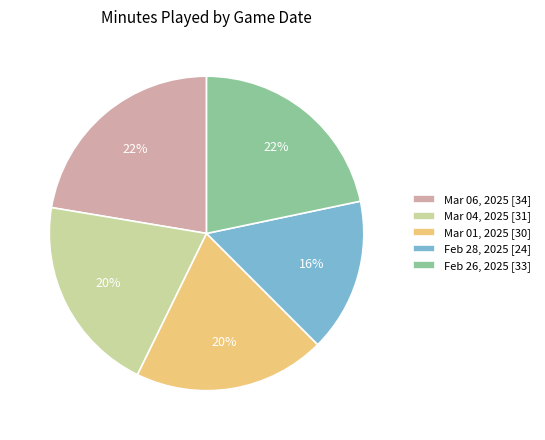

To the nearest percent, what is the difference between the Mar 04, 2025 and Mar 06, 2025 slice percentages?

2%